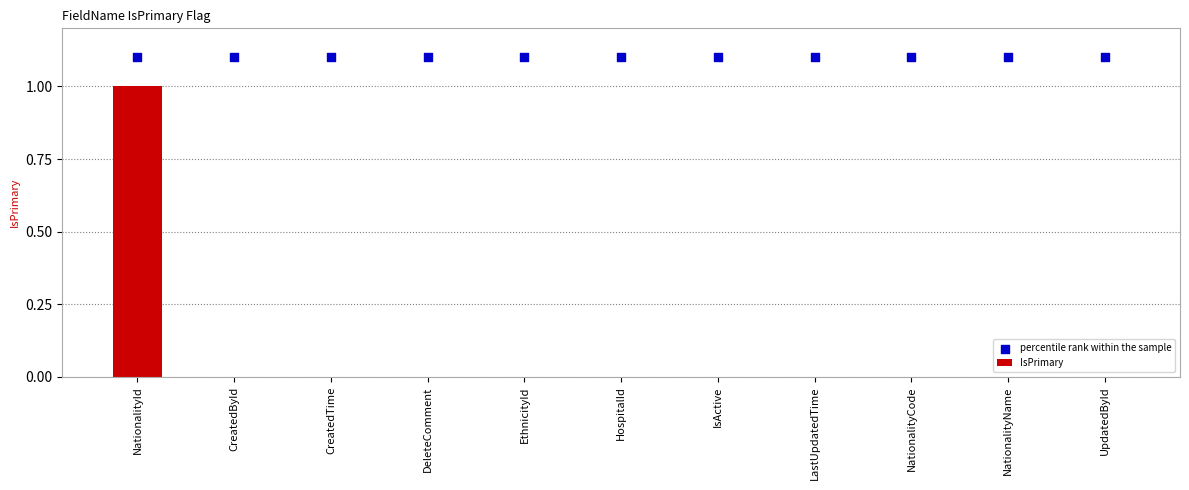

At which category is the sum across all series the highest?

NationalityId